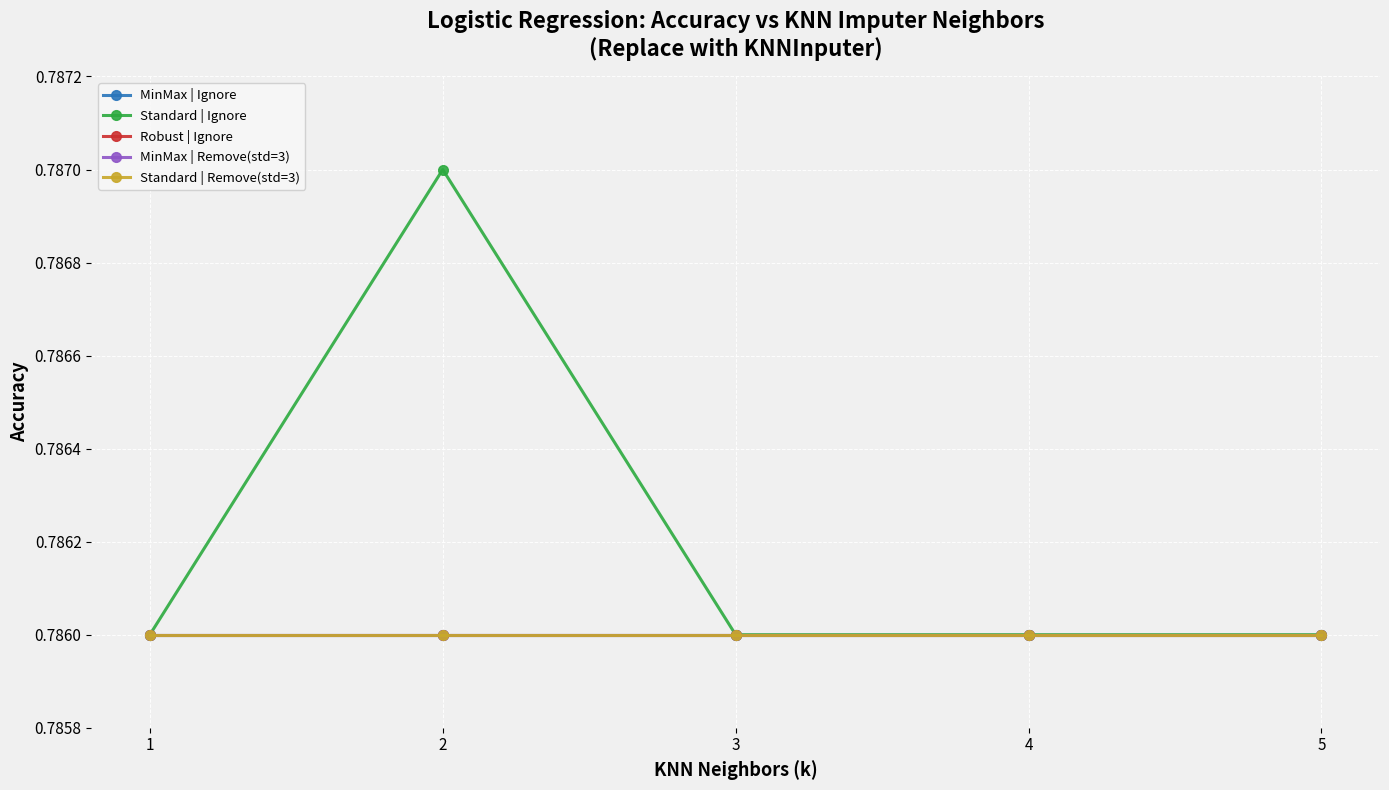

List the series in order of their peak value, highest first.

Standard | Ignore, MinMax | Ignore, Robust | Ignore, MinMax | Remove(std=3), Standard | Remove(std=3)